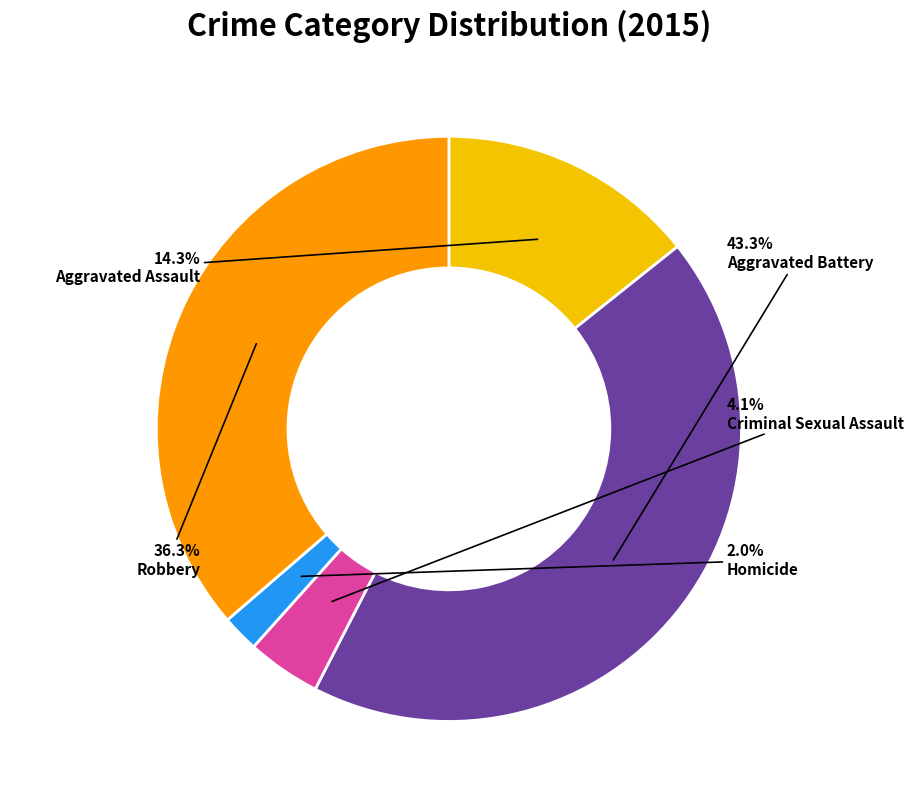

Is there a majority slice in this chart?

No